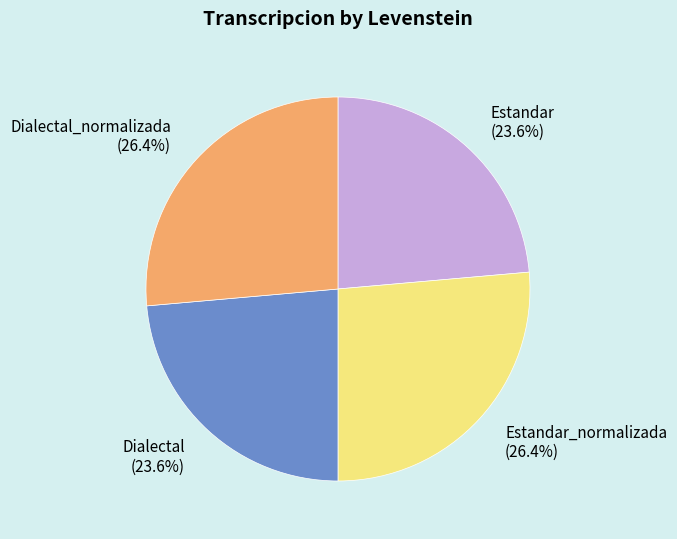

Is Estandar_normalizada (26.4%) the majority of the pie?

No